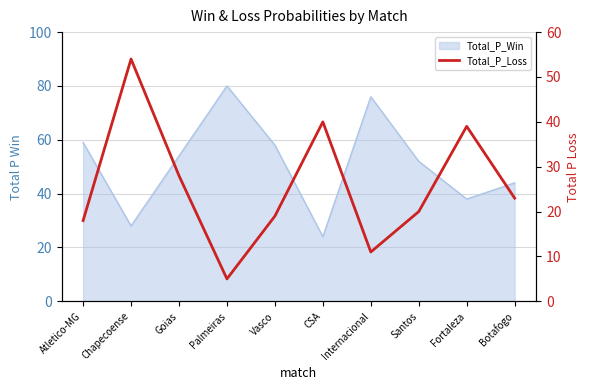

Is it true that the value at Vasco is 30?

False